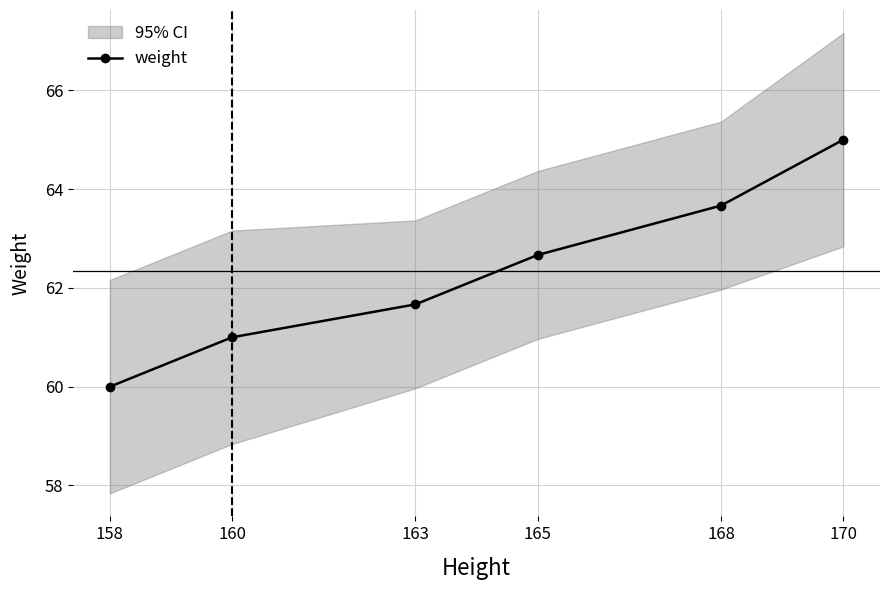

At which category does the chart reach its minimum across all series?

158